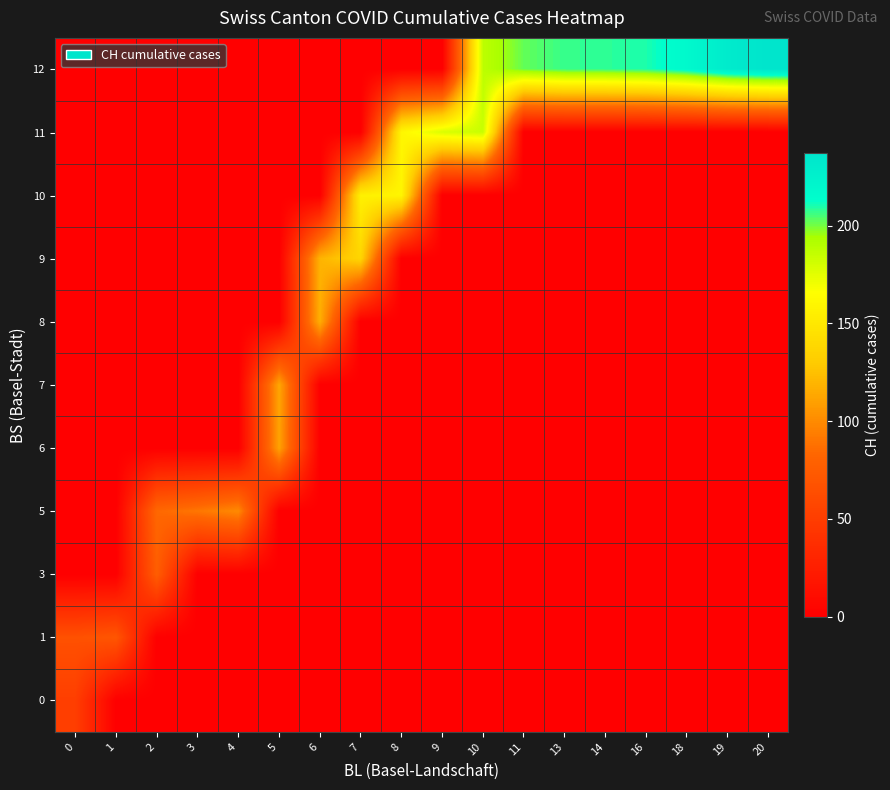

What is the maximum value shown in the chart?

237